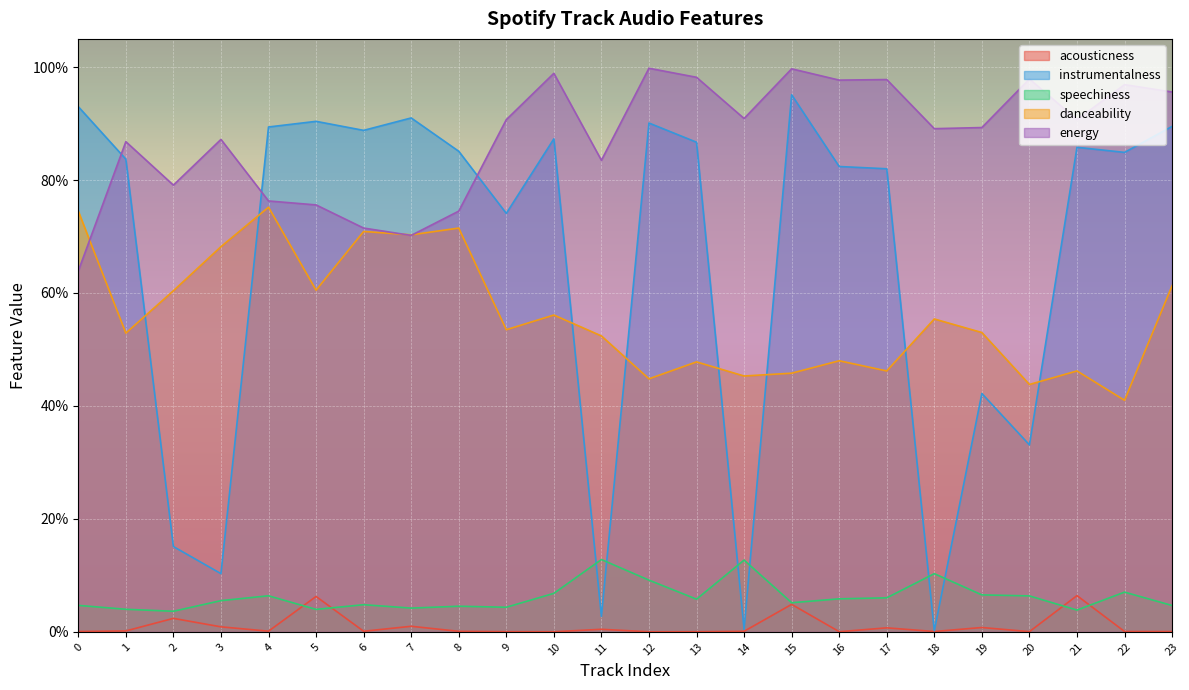

Rank the series at 10 from lowest to highest value.

acousticness, speechiness, danceability, instrumentalness, energy